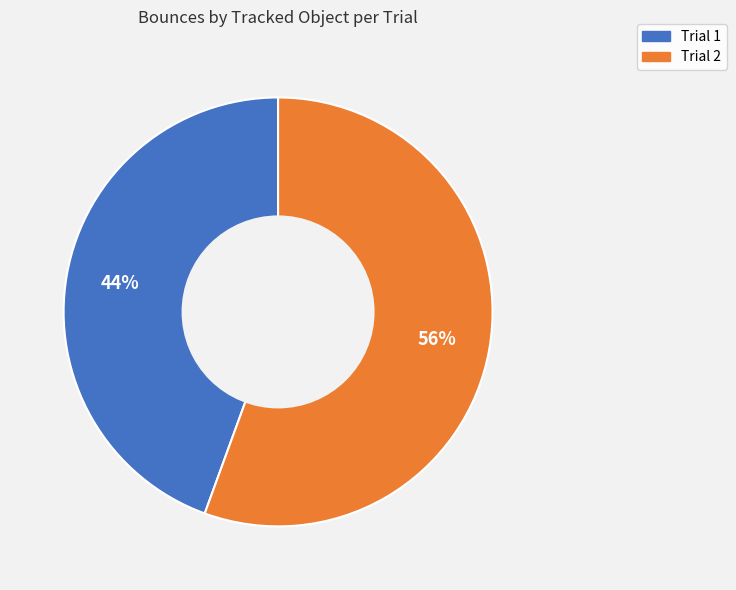

To the nearest percent, what is the combined percentage of Trial 2 and Trial 1?

100%